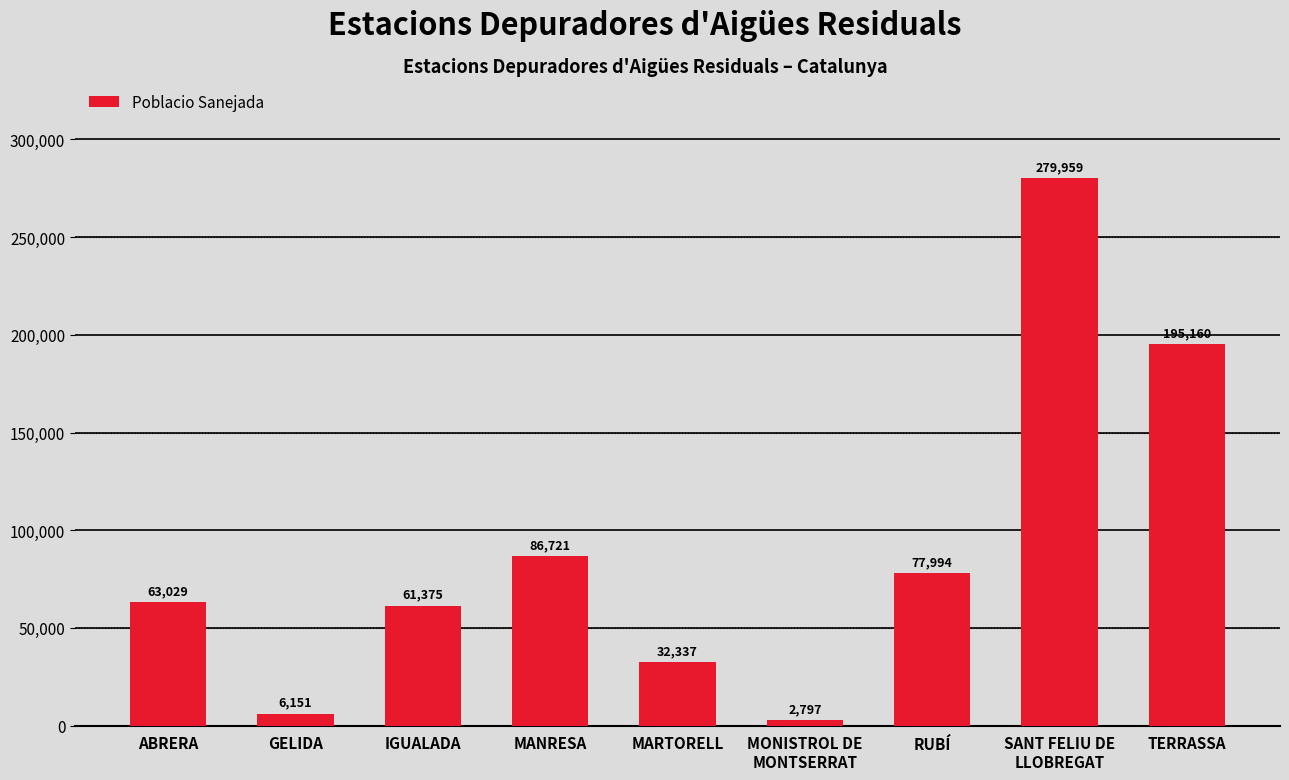

At which label is the value closest to 141378?

TERRASSA